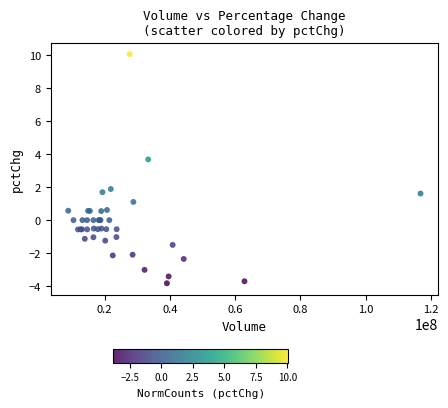

What Y value in the scatter plot is closest to 3?

3.7